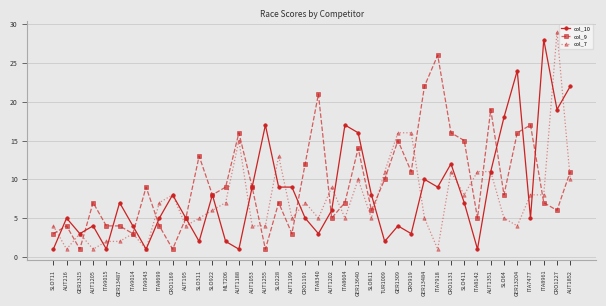

At SLO228, list the series in order from smallest to largest.

col_9, col_10, col_7